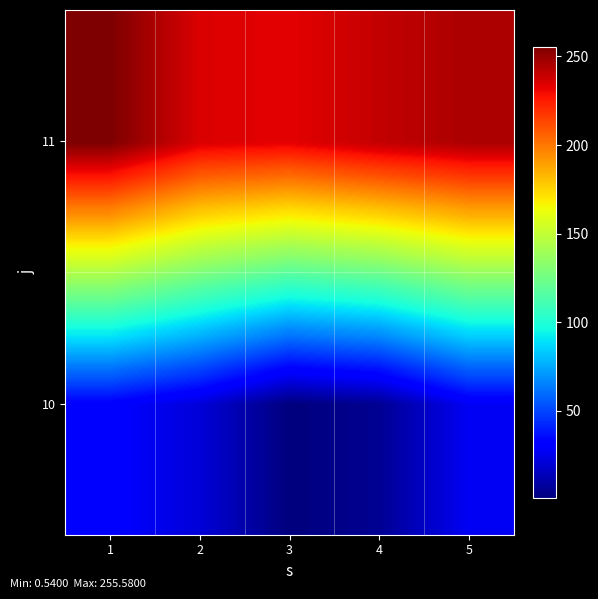

Between 3 and 4, which is larger?

4